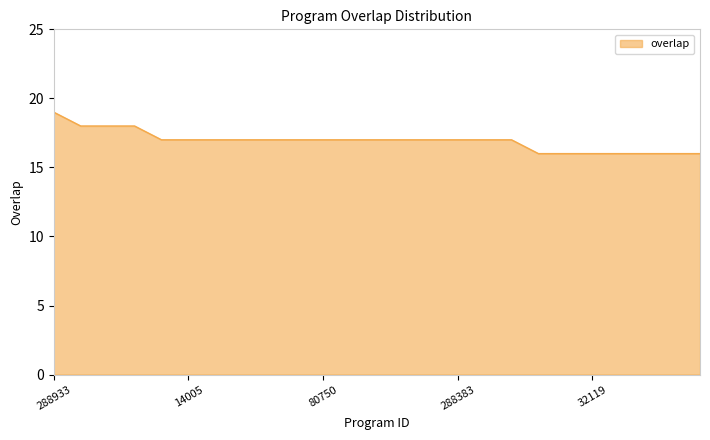

What is the minimum value shown in the chart?

16